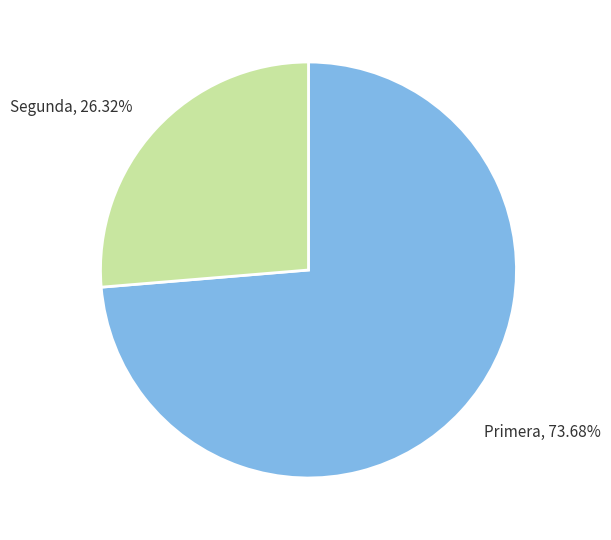

What is the majority slice?

Primera